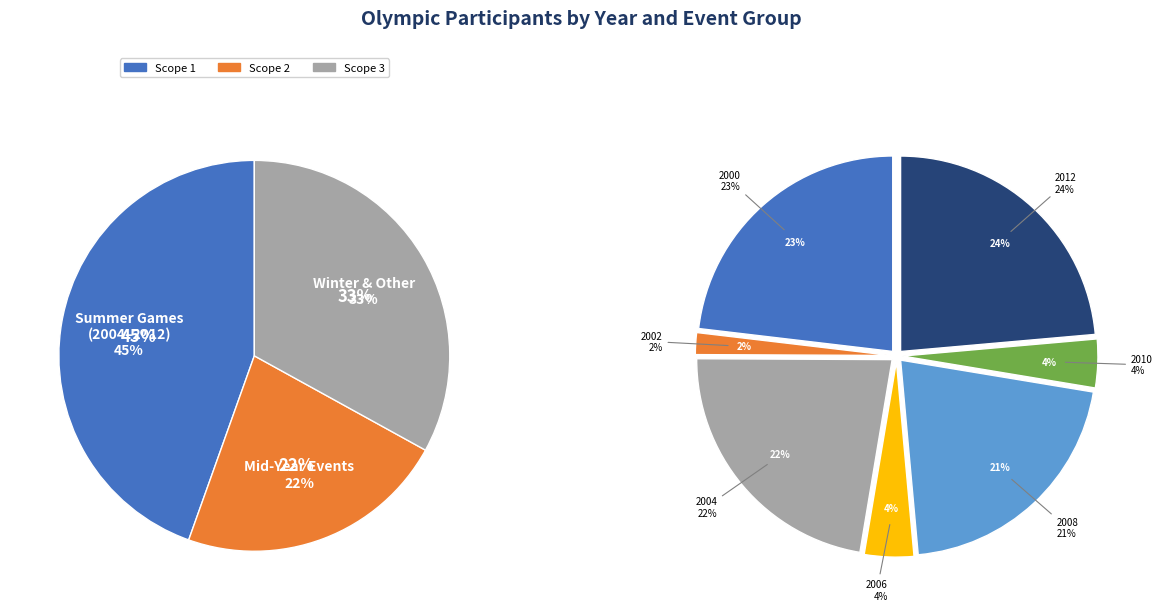

Which slice is the largest?

2012